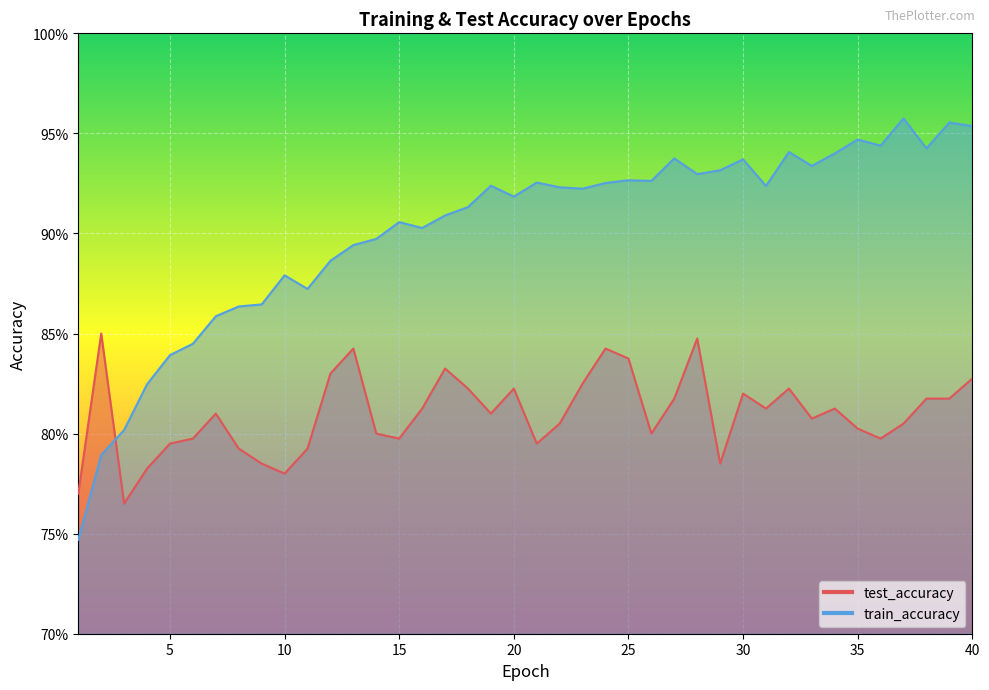

In test_accuracy, how many points are lower than both neighbors (excluding endpoints)?

10